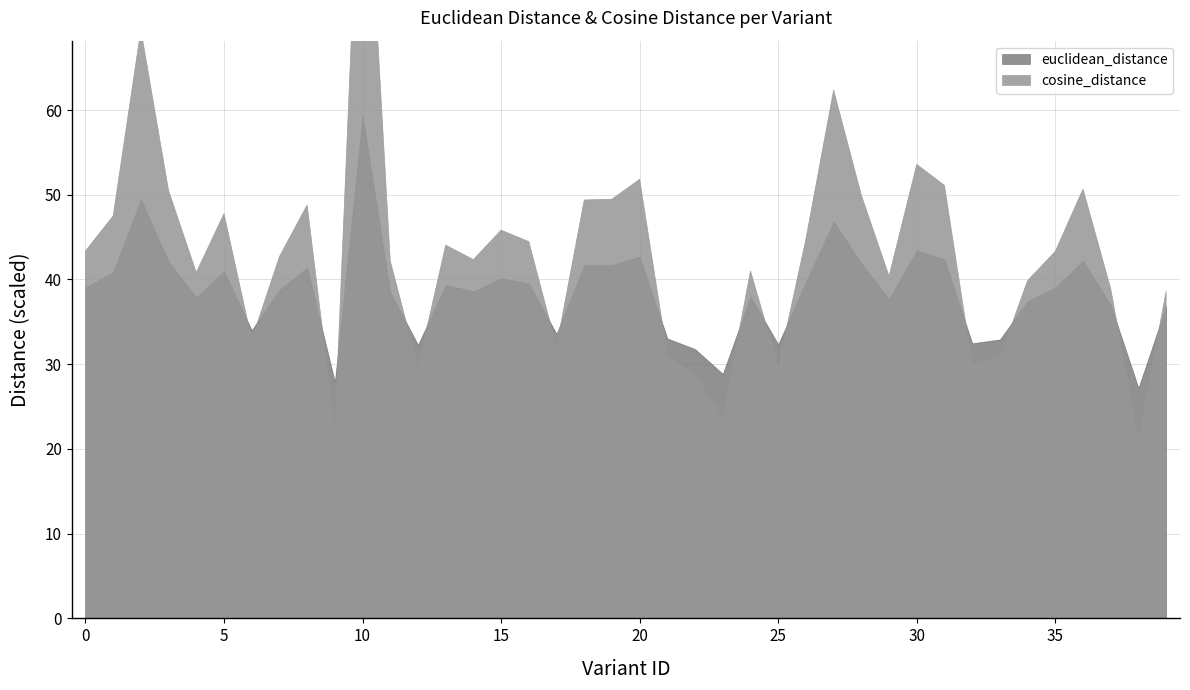

How many interior local valleys does the cosine_distance series have?

11